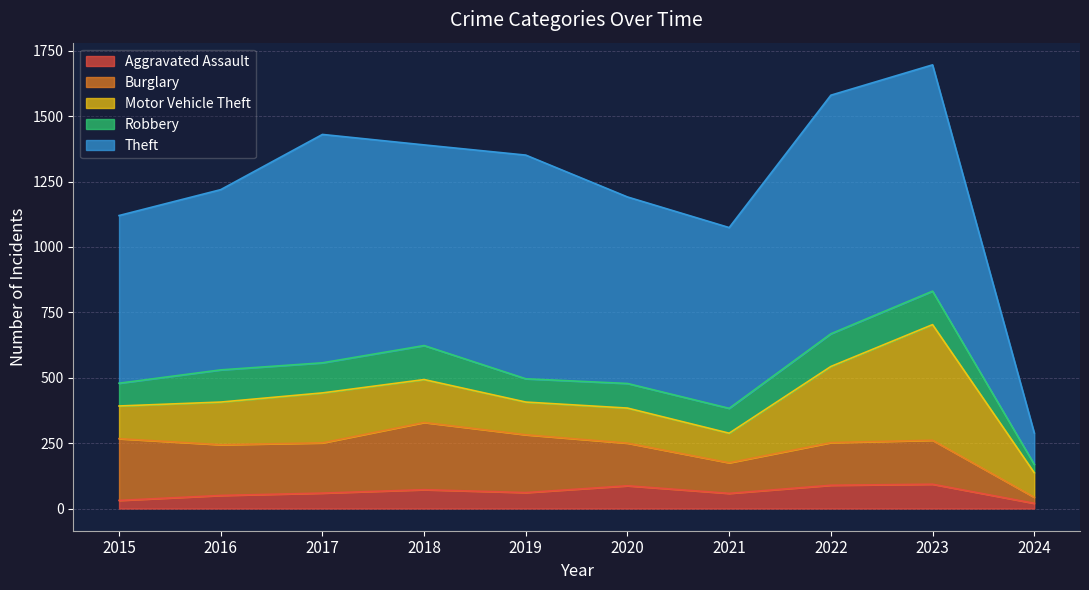

Which series has the widest spread of values?

Theft